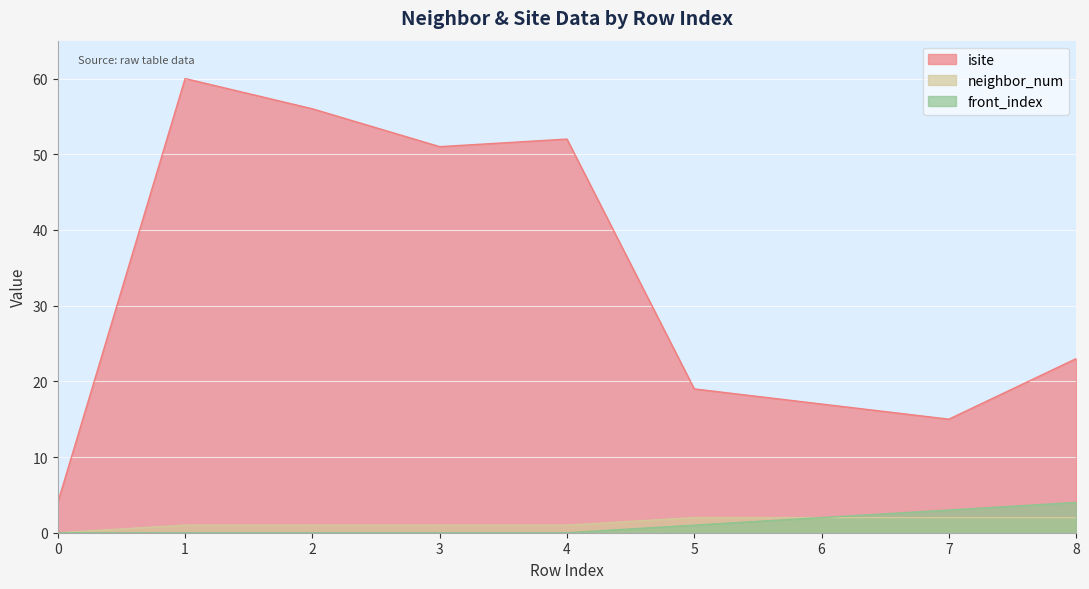

What is the minimum value for isite?

4